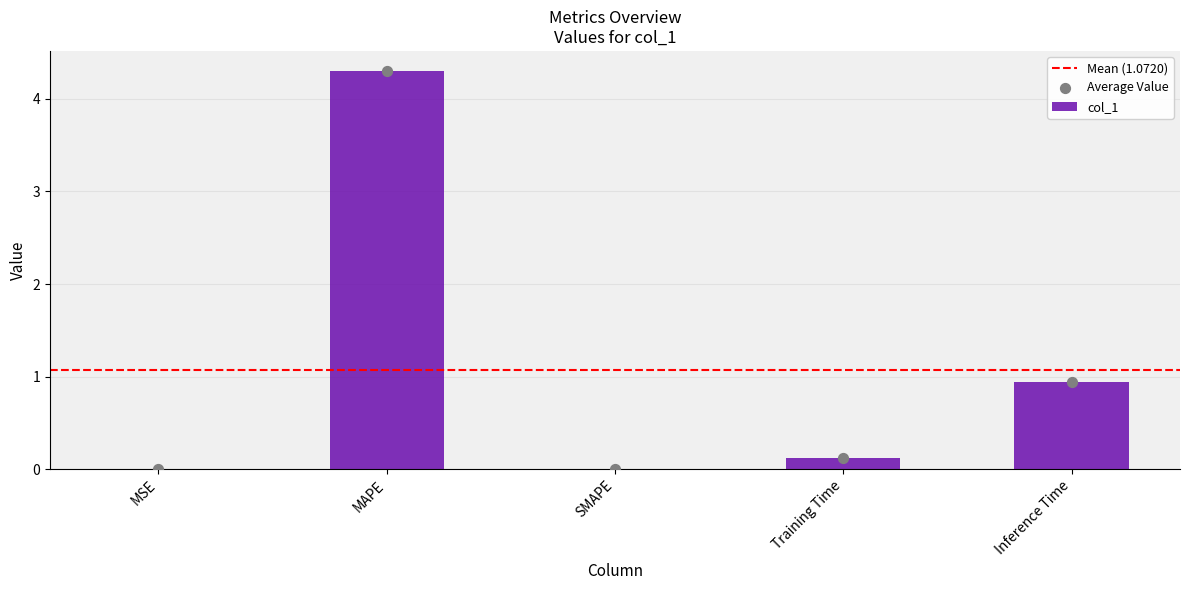

What is the change in value from MSE to Training Time?

+0.1